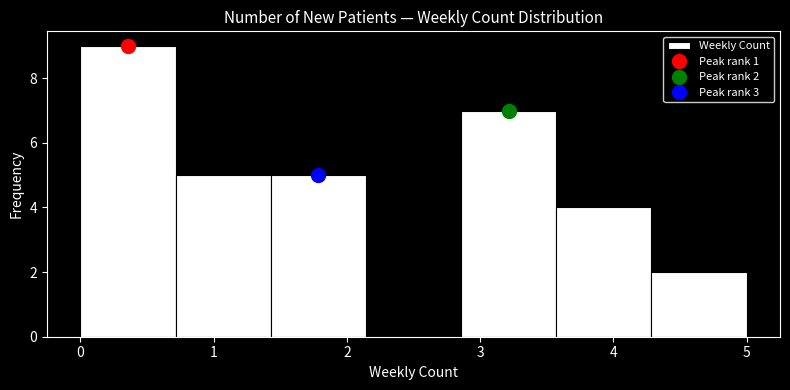

Over which range of the x-axis is the bar tallest?

0.0 to 0.7